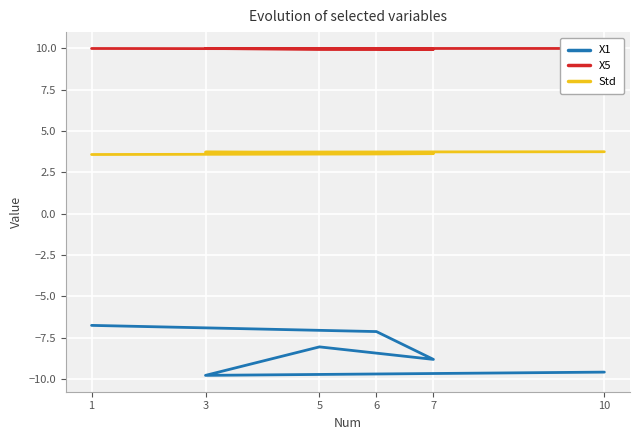

How many data points in X1 are above -8?

2